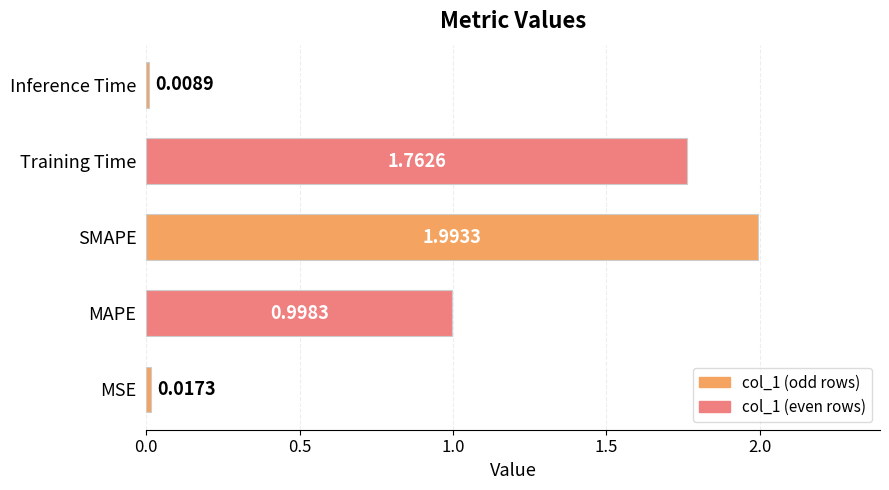

Between Inference Time and MSE, which is larger?

MSE